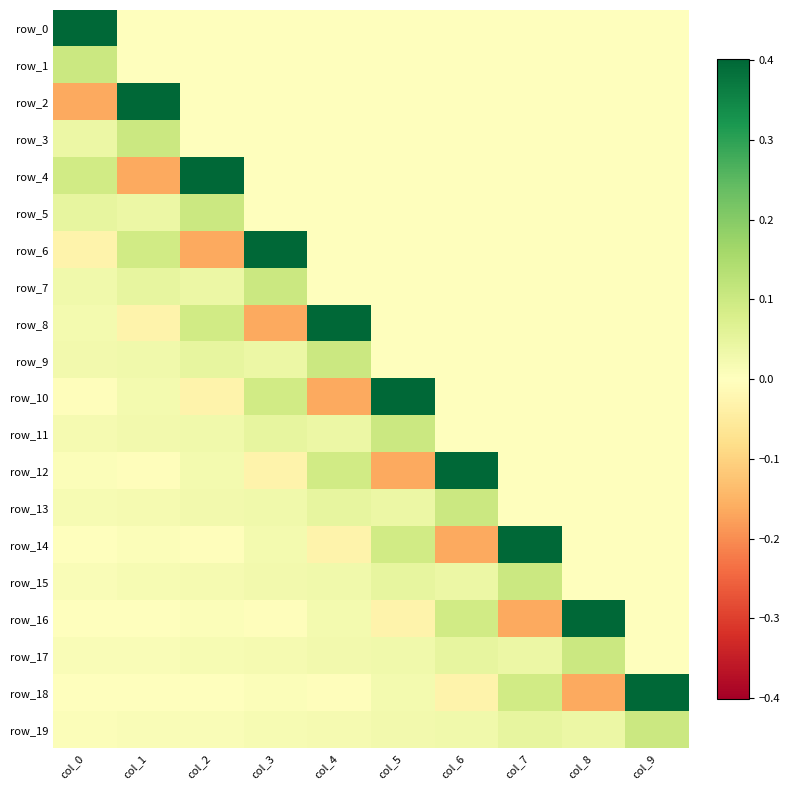

The value of row_2 at col_1 is 0.2. True or false?

False